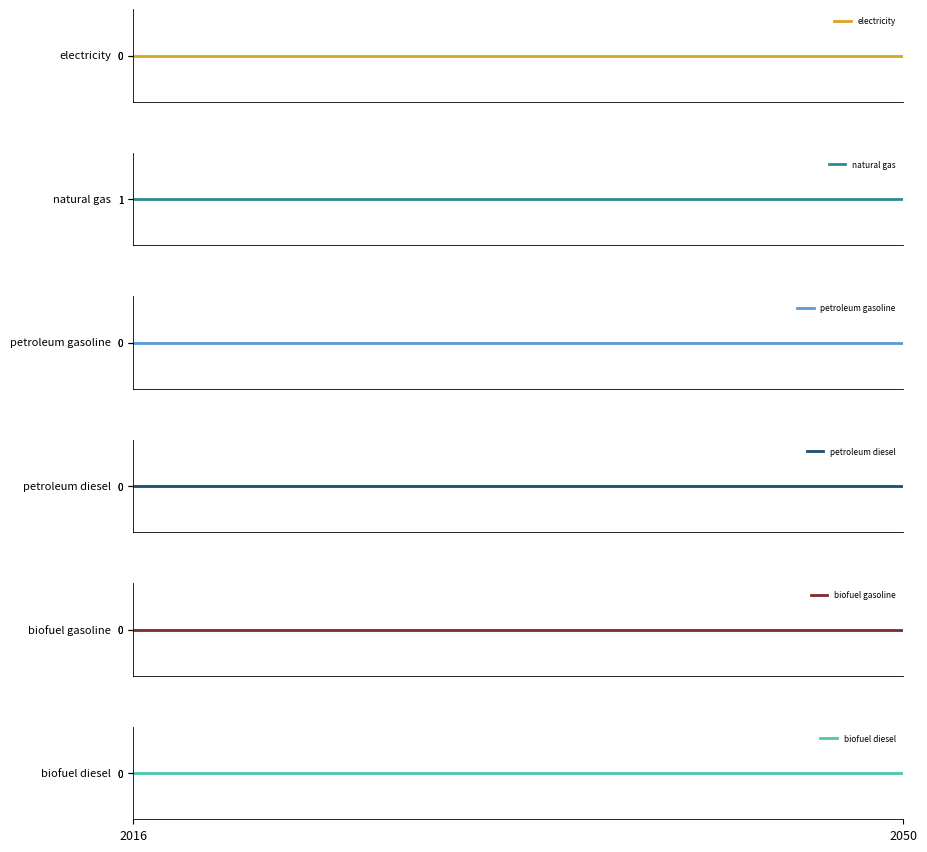

How many data points does each series have?

35